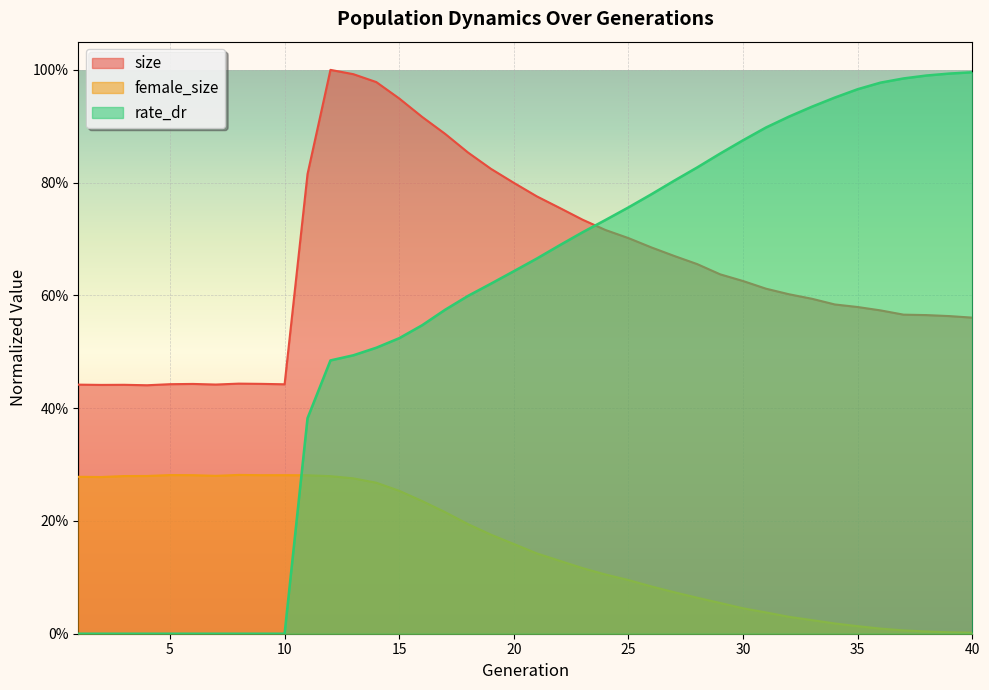

Which series has the largest total across all categories?

size